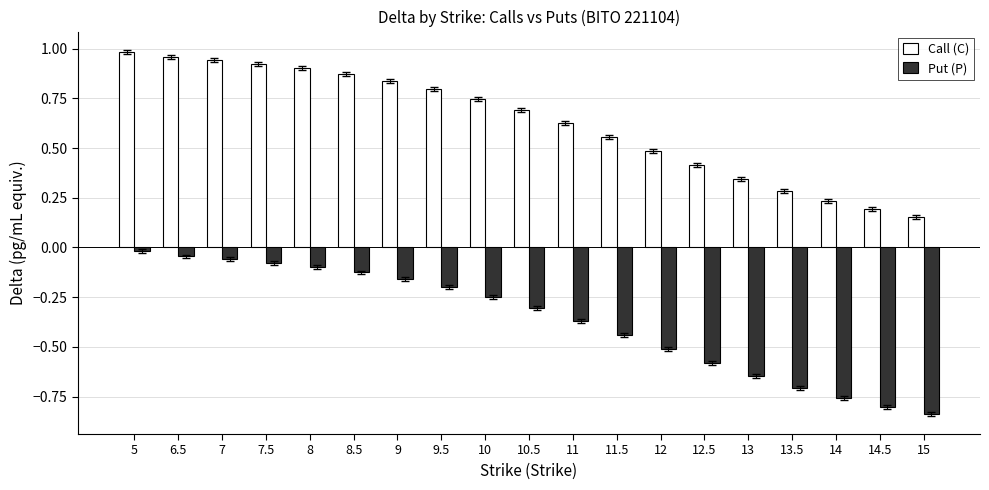

What is the sum of all Put (P) values?

-7.0